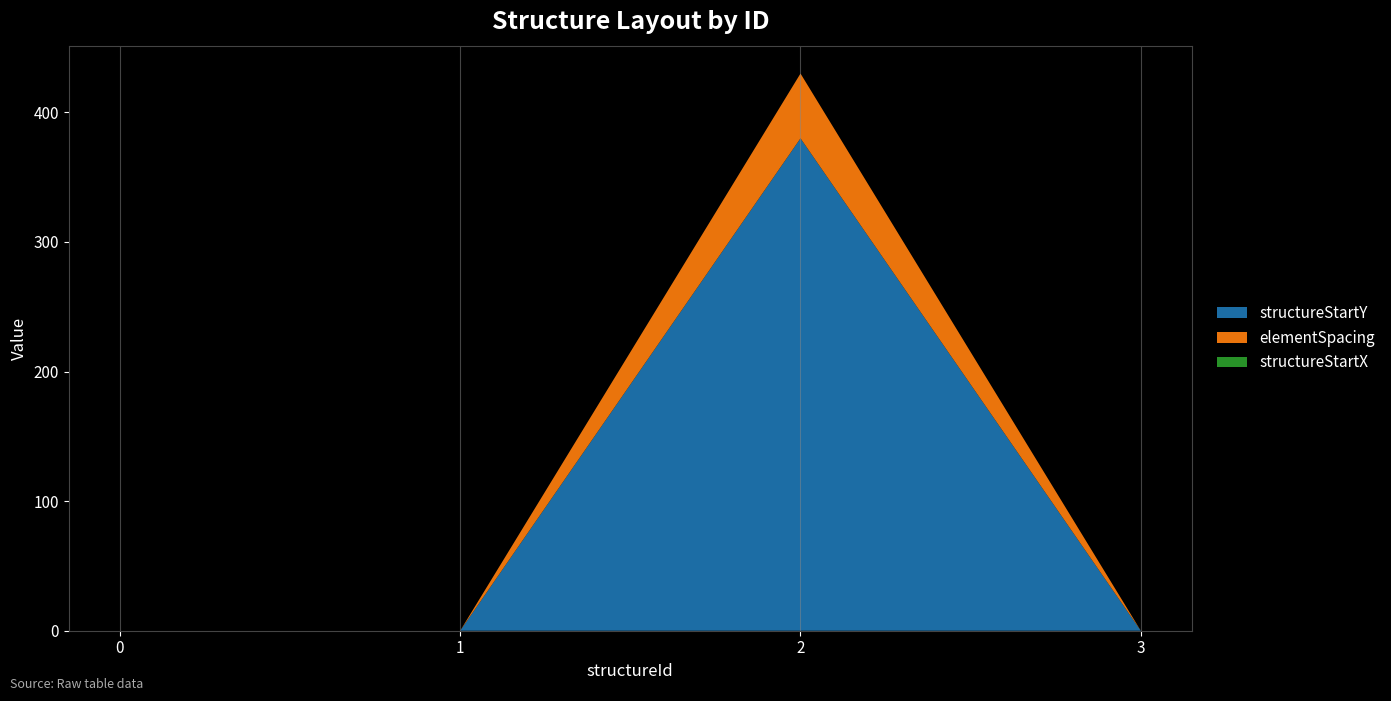

Reading left to right, transcribe all the data shown in this chart.

structureStartY: 0	0	380	0
elementSpacing: 0	0	50	0
structureStartX: 0	0	0	0